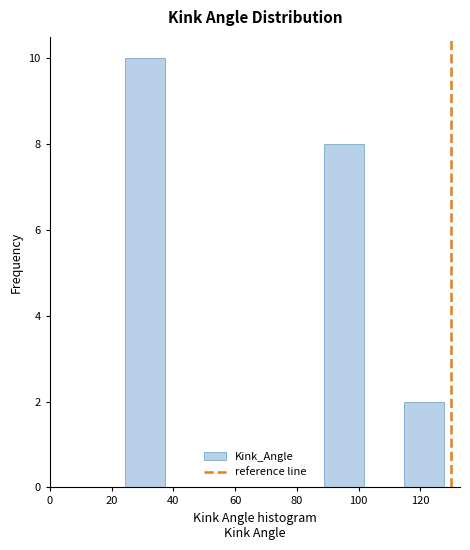

Which range on the x-axis has the tallest bar?

24 to 38